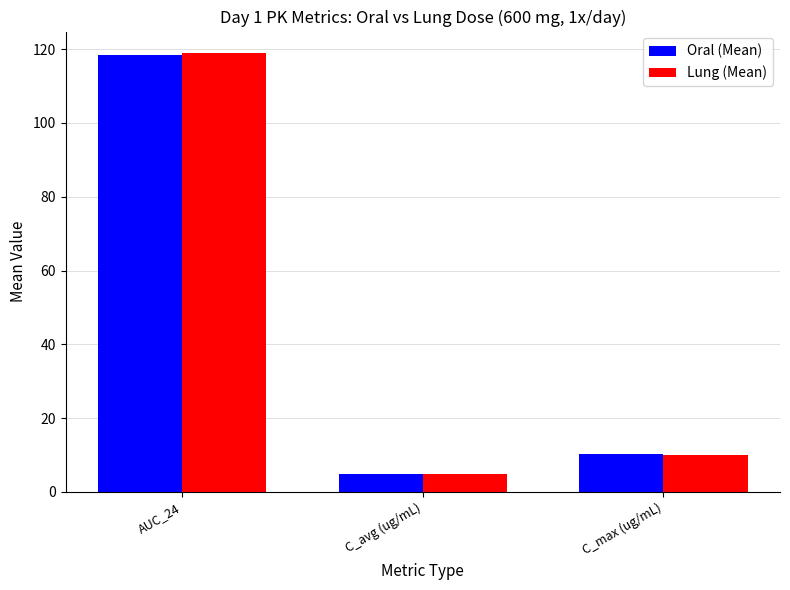

List the labels in order of Lung (Mean) value, smallest first.

C_avg (ug/mL), C_max (ug/mL), AUC_24